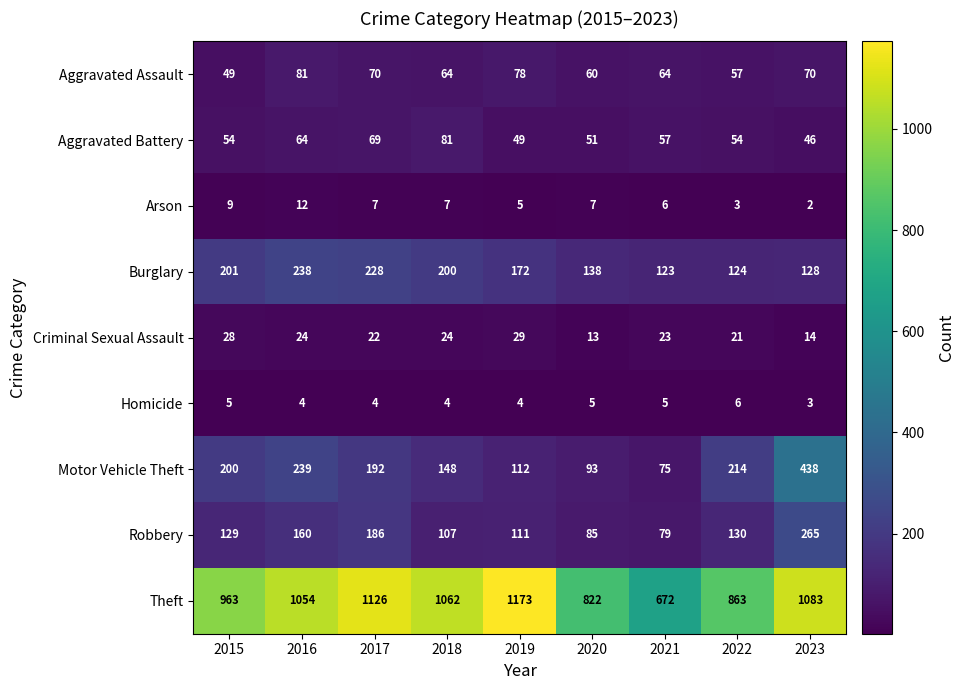

Rank the series at 2018 from highest to lowest value.

Theft, Burglary, Motor Vehicle Theft, Robbery, Aggravated Battery, Aggravated Assault, Criminal Sexual Assault, Arson, Homicide